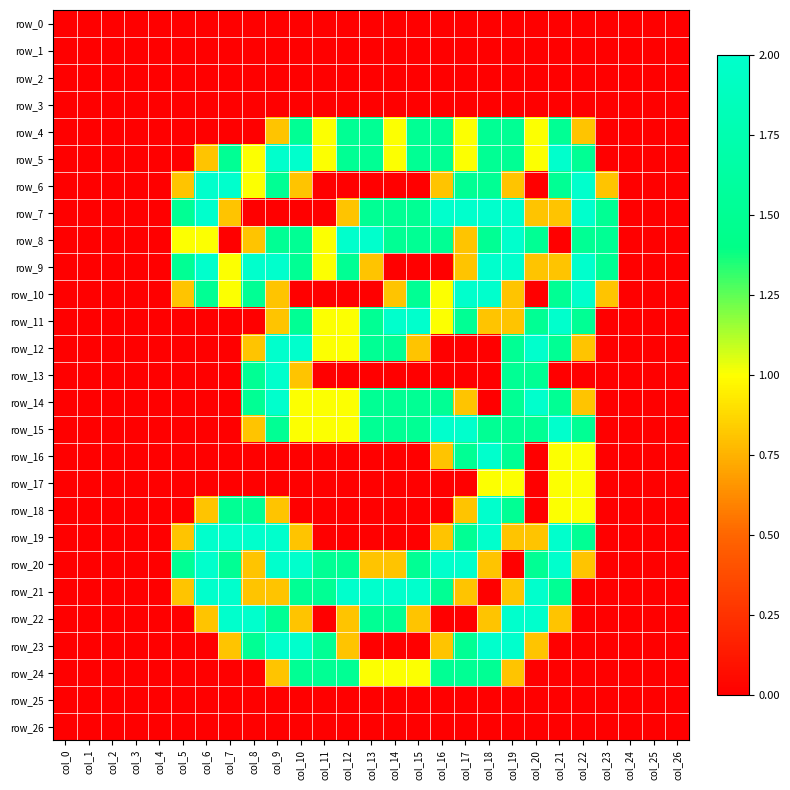

The row_20 series shows 1.5 at col_15. True or false?

True